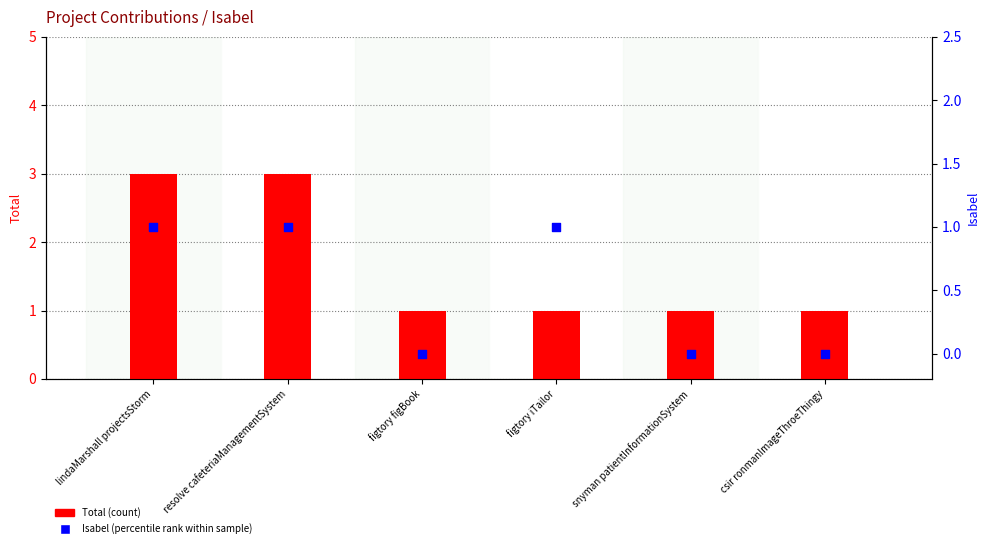

What is the total value across all series at figtory iTailor?

2